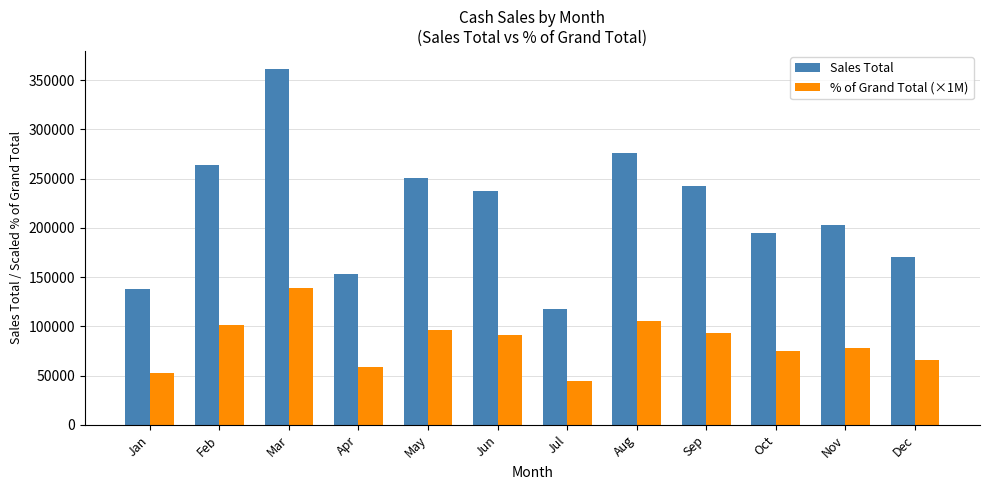

What is the average value of the % of Grand Total (×1M) series?

83333.3